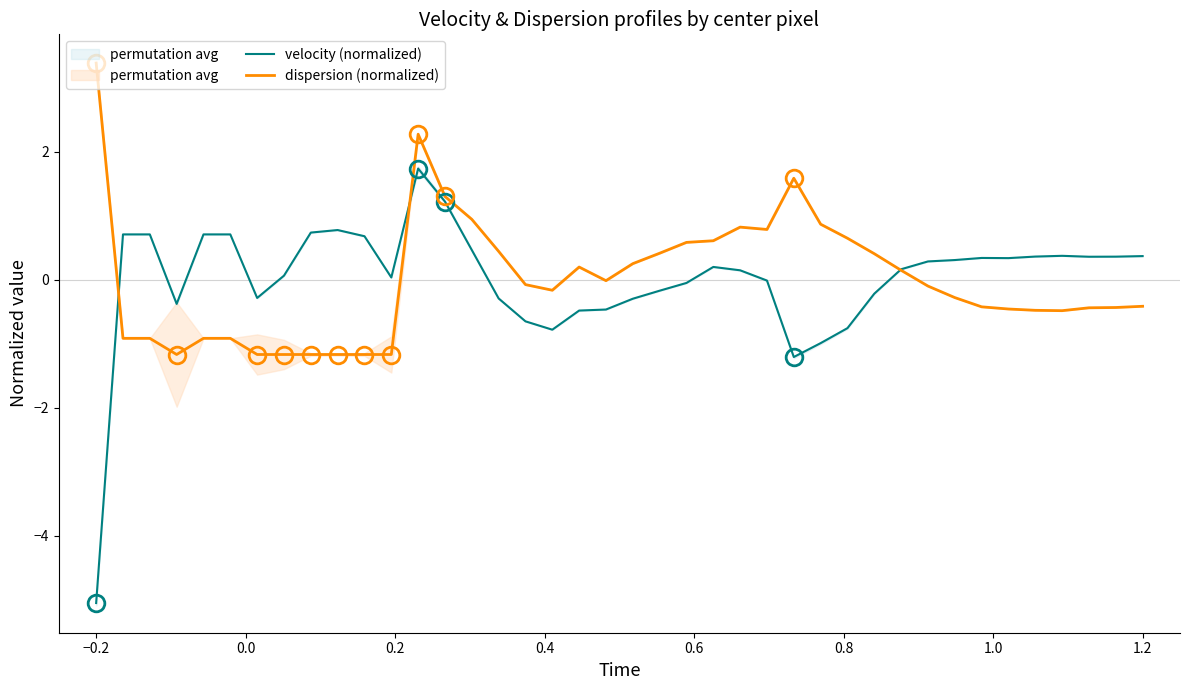

List the series in order of their overall mean, highest first.

dispersion (normalized), velocity (normalized)